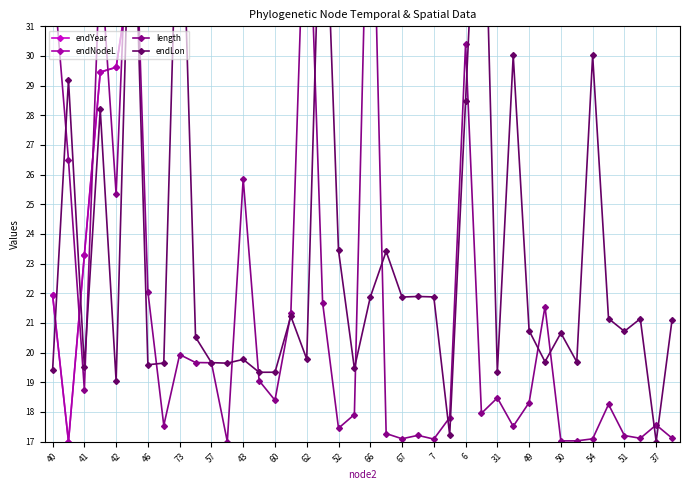

What is the average value of the endLon series?

23.2